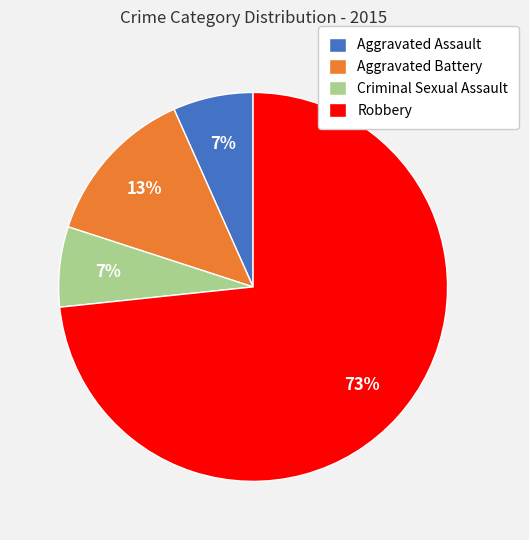

To the nearest percent, what is the average slice percentage?

25%